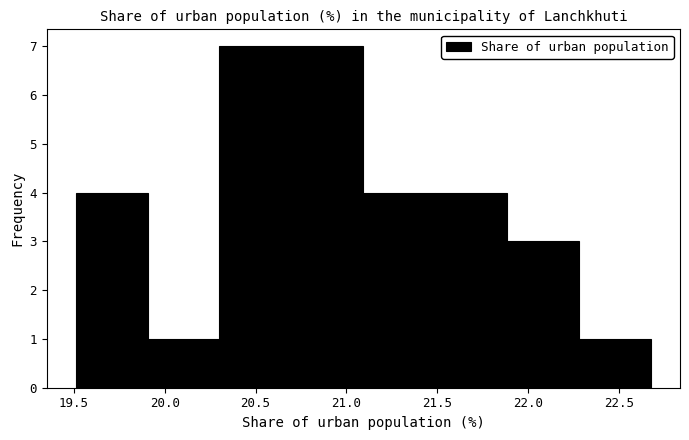

Reading left to right, list every bar in this chart as the range it spans on the x-axis followed by its height. Neither the bar edges nor the heights are printed on the chart, so give them approximately, as read against the axes.

19.5 to 19.9: 4
19.9 to 20.3: 1
20.3 to 20.7: 7
20.7 to 21.1: 7
21.1 to 21.5: 4
21.5 to 21.9: 4
21.9 to 22.3: 3
22.3 to 22.7: 1